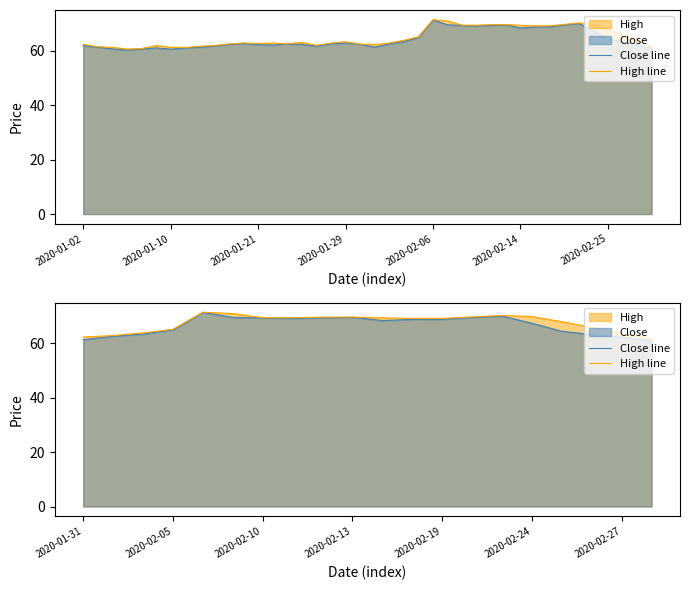

At which category is the sum across all series the highest?

2020-02-06